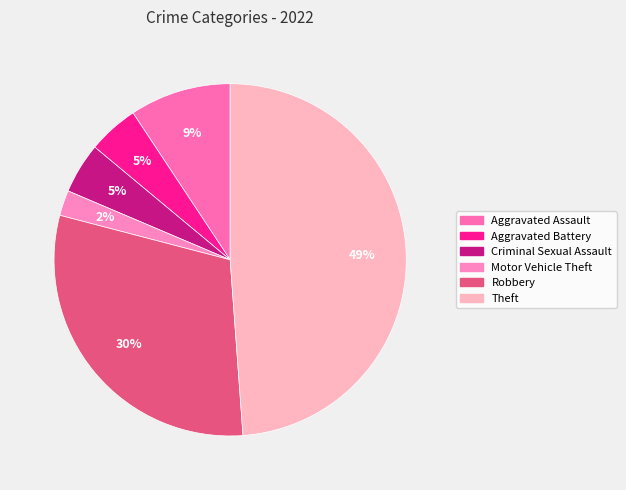

True or false: Criminal Sexual Assault accounts for 5% of the total.

True